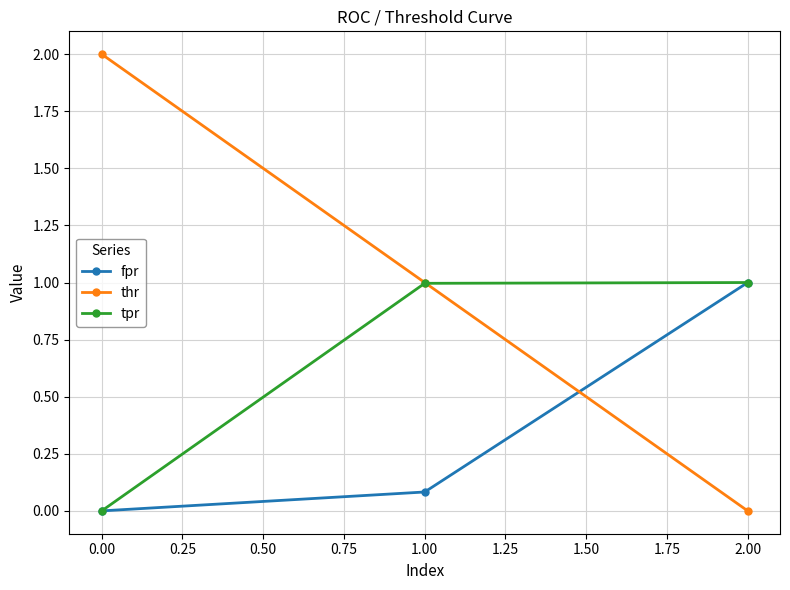

What position from the left is 0.00?

1